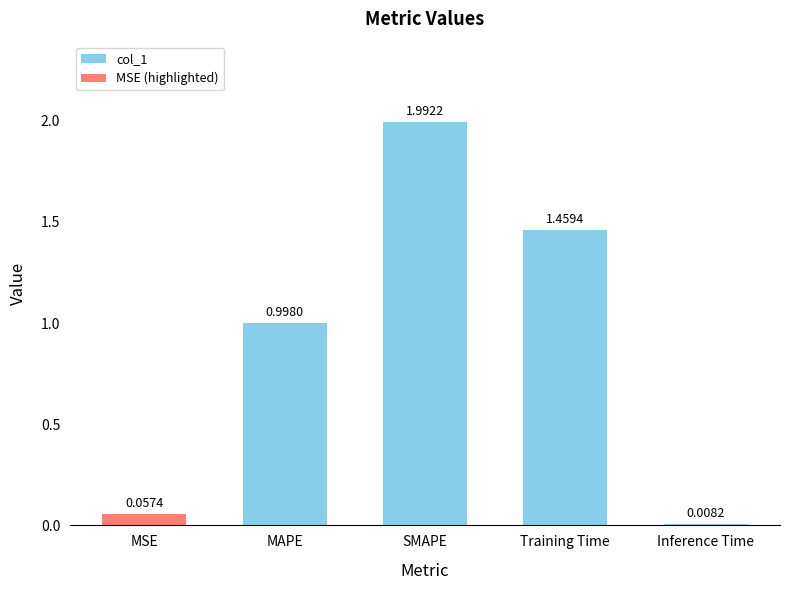

Does the chart contain stacked bars?

No